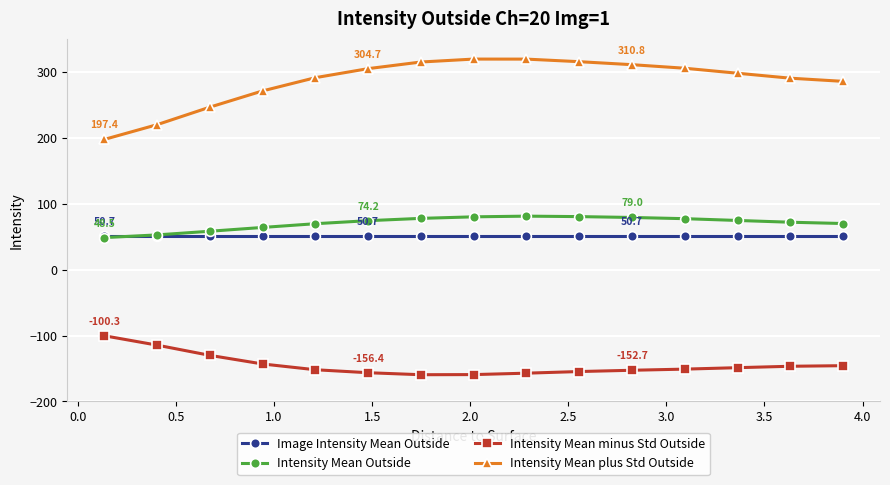

Which series has the largest total across all categories?

Intensity Mean plus Std Outside